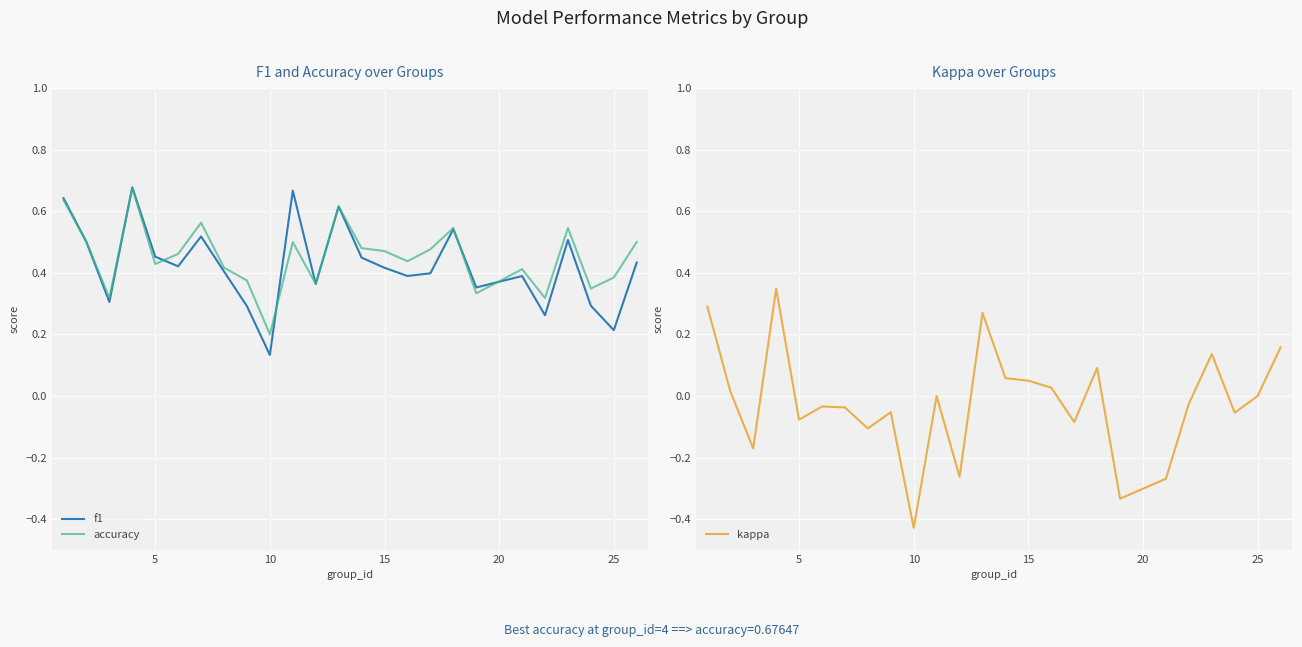

True or false: kappa and accuracy intersect in this chart.

False